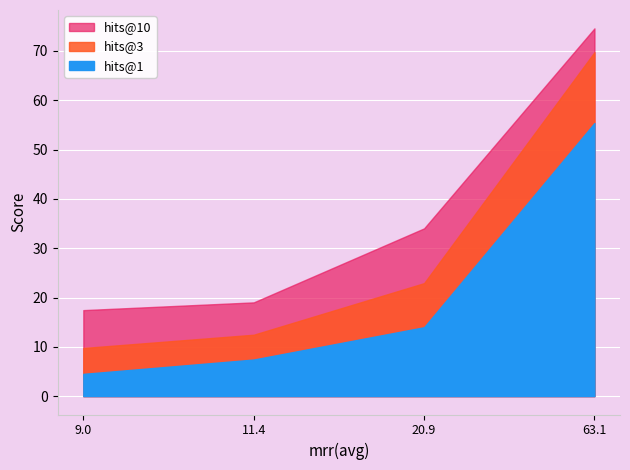

List the series in order of their peak value, highest first.

hits@10, hits@3, hits@1